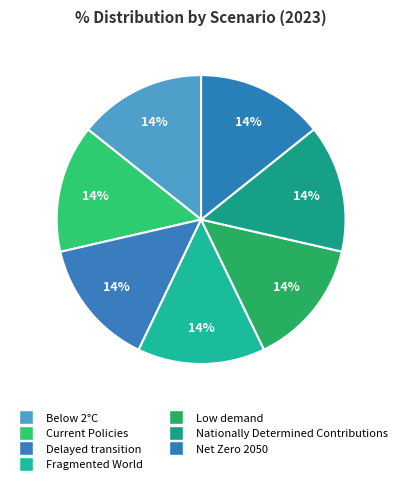

To the nearest percent, what is the average slice percentage?

14%